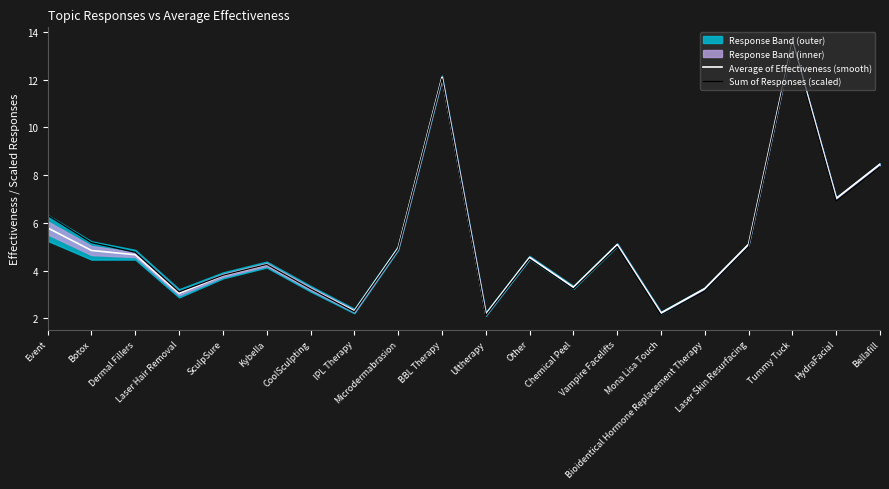

Where do Average of Effectiveness (smooth) and Sum of Responses (scaled) first cross each other?

Kybella and CoolSculpting